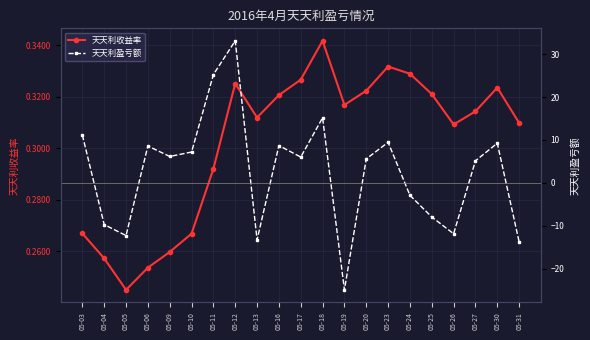

How many lines are shown in the chart?

2